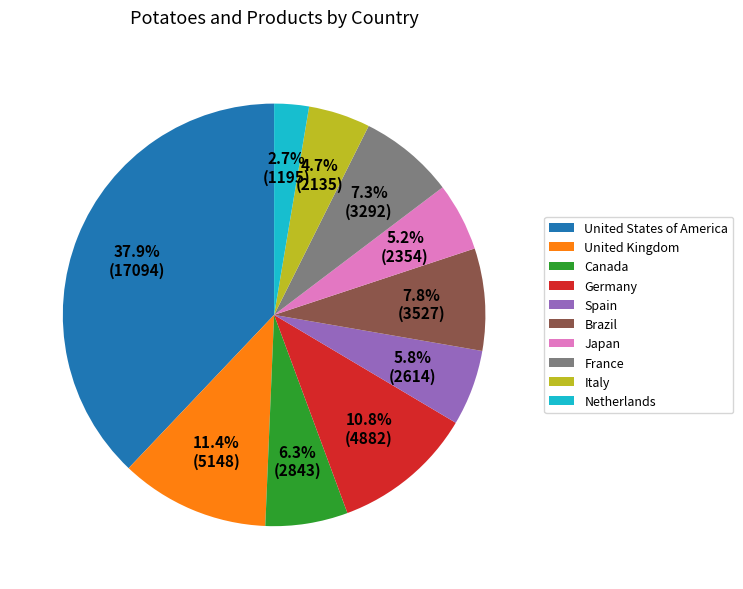

How many segments does this pie chart have?

10